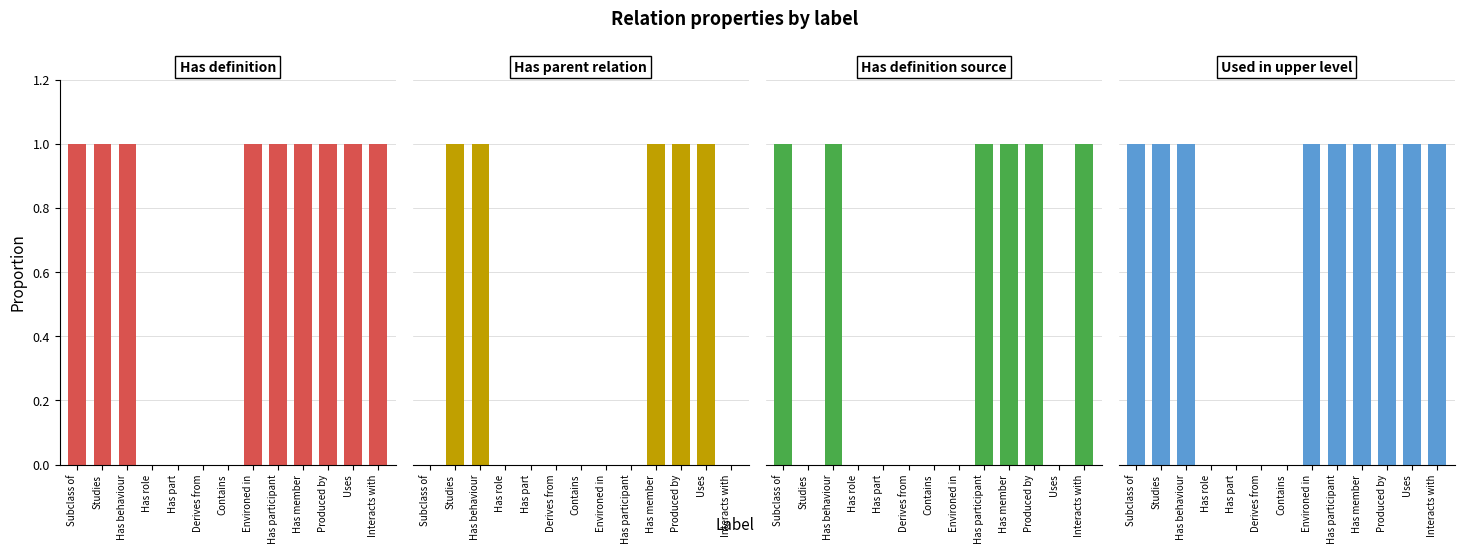

Is it true that Has definition source equals 1 at Subclass of?

True